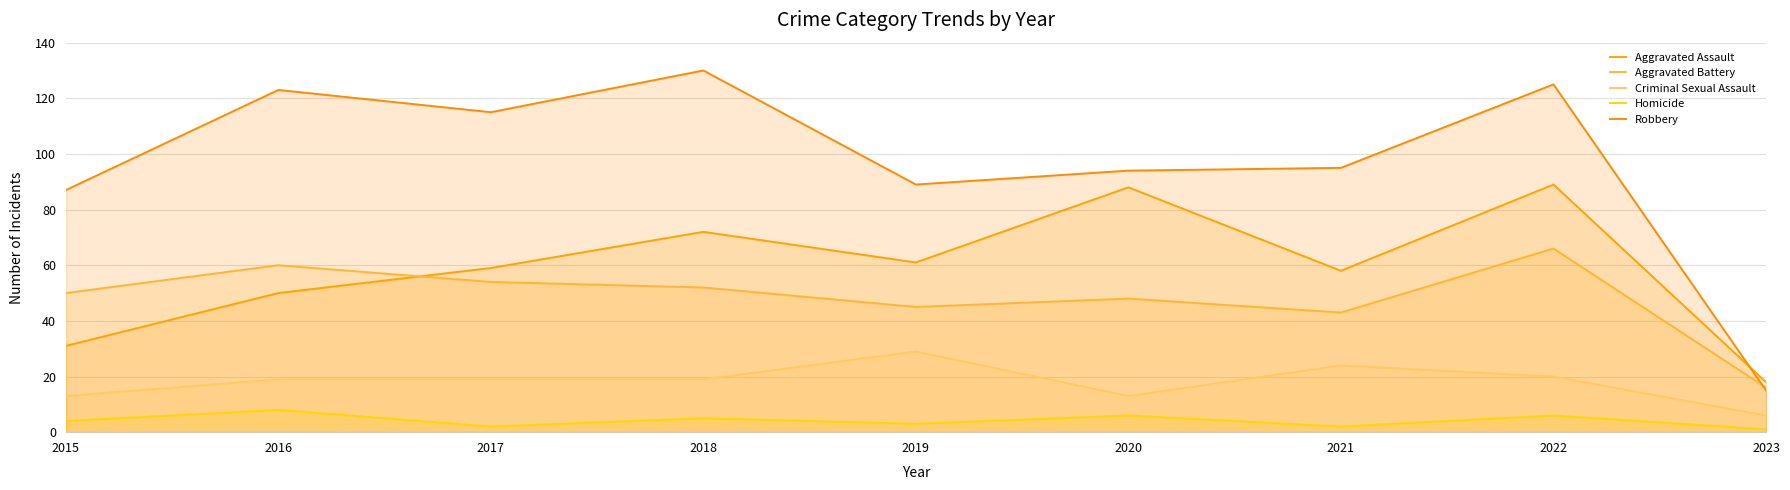

At which category is the sum across all series the highest?

2022